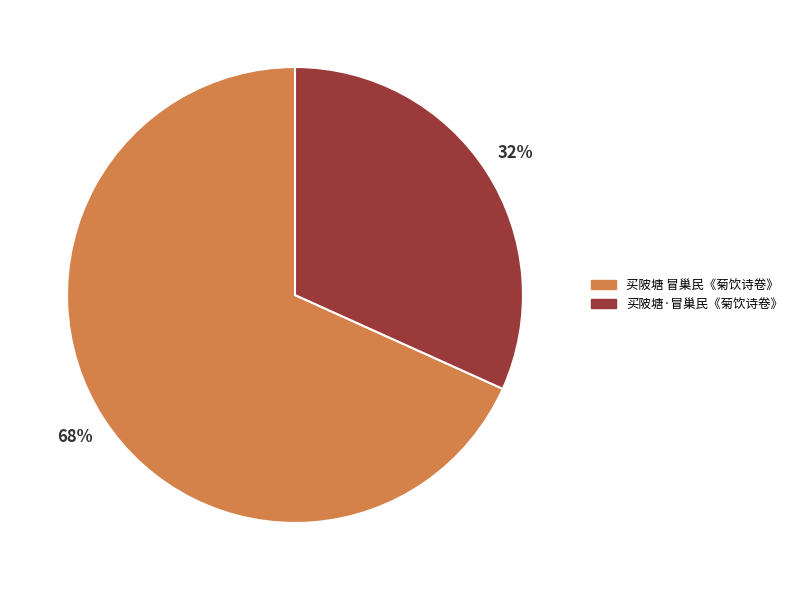

True or false: 买陂塘·冒巢民《菊饮诗卷》 accounts for 32% of the total.

True